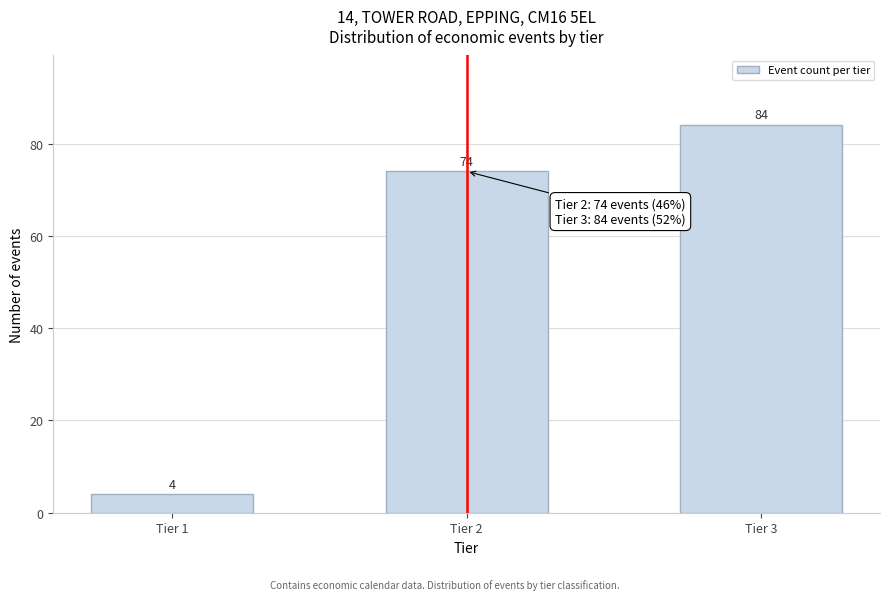

Reading right to left, what are all the values shown in this chart?

Tier 3=84	Tier 2=74	Tier 1=4